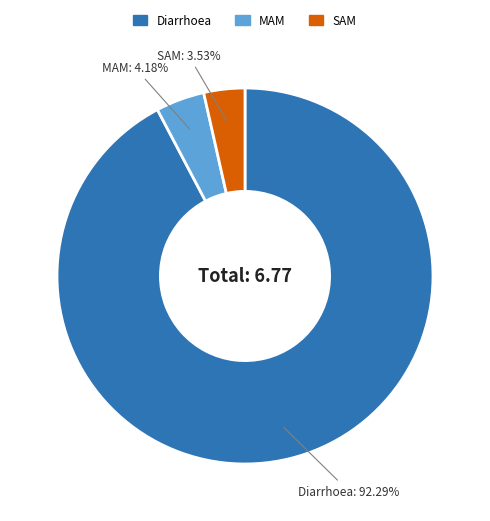

Does MAM represent more than half of the total?

No